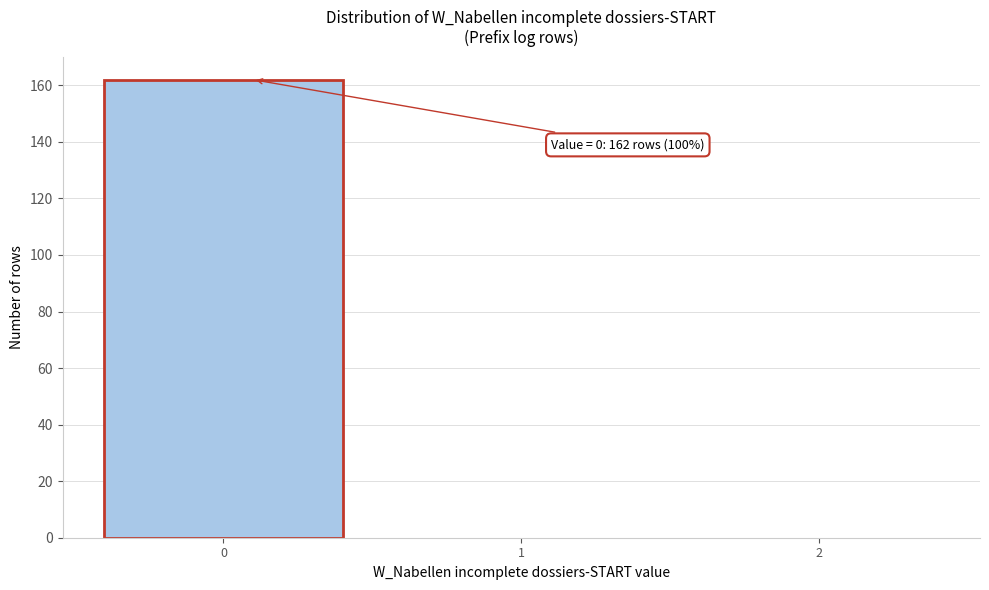

Reading right to left, list all the values displayed in this chart.

2=0	1=0	0=162